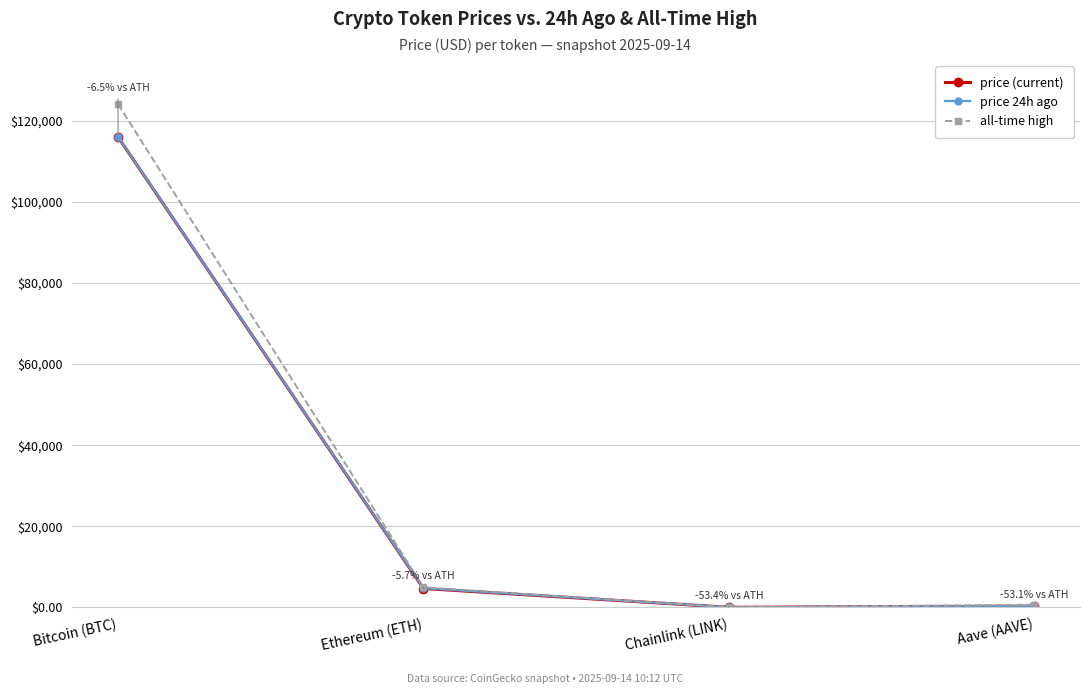

Where is price (current) nearest to the value 58020?

Ethereum (ETH)